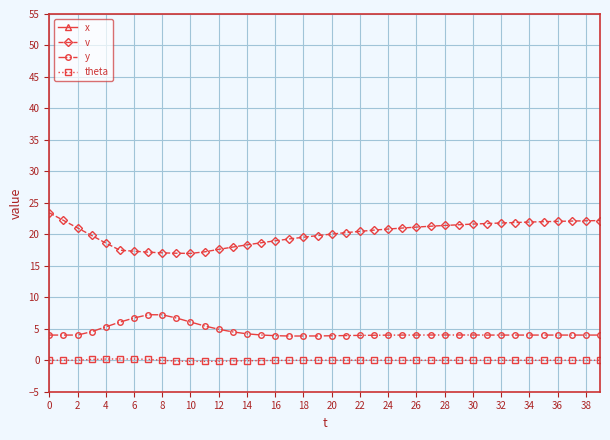

True or false: x and v cross at least once.

False